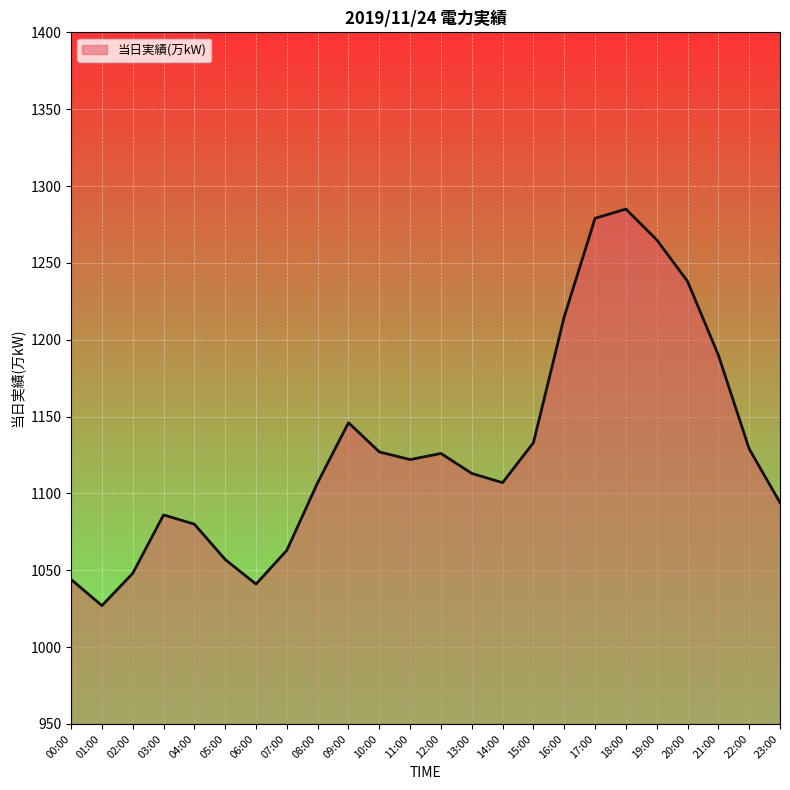

What is the change in value from 01:00 to 20:00?

+211